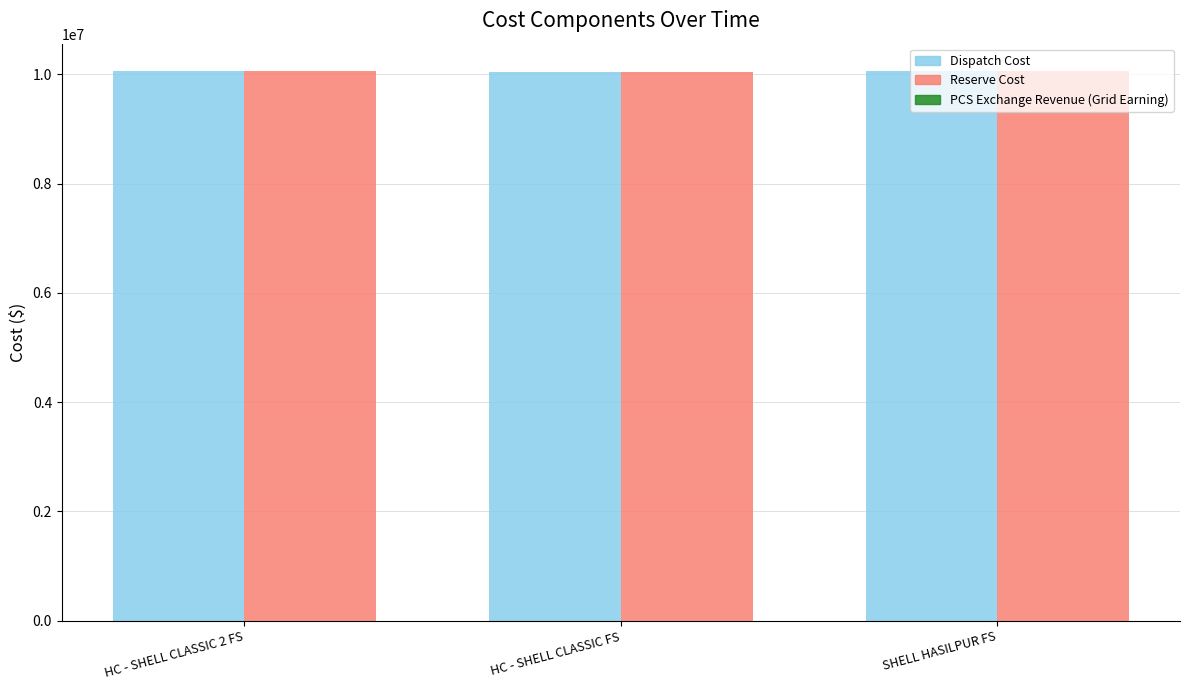

What is the smallest value displayed?

10041141